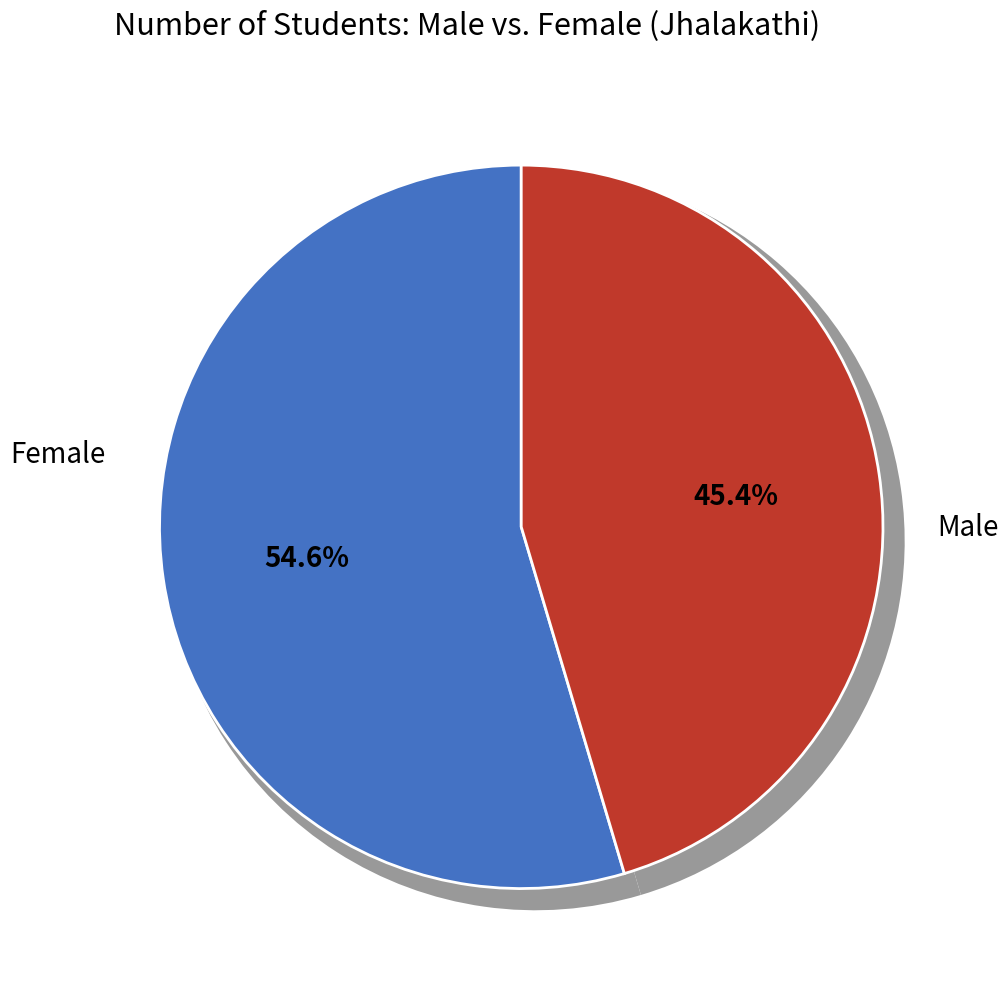

How many slices are in this pie chart?

2